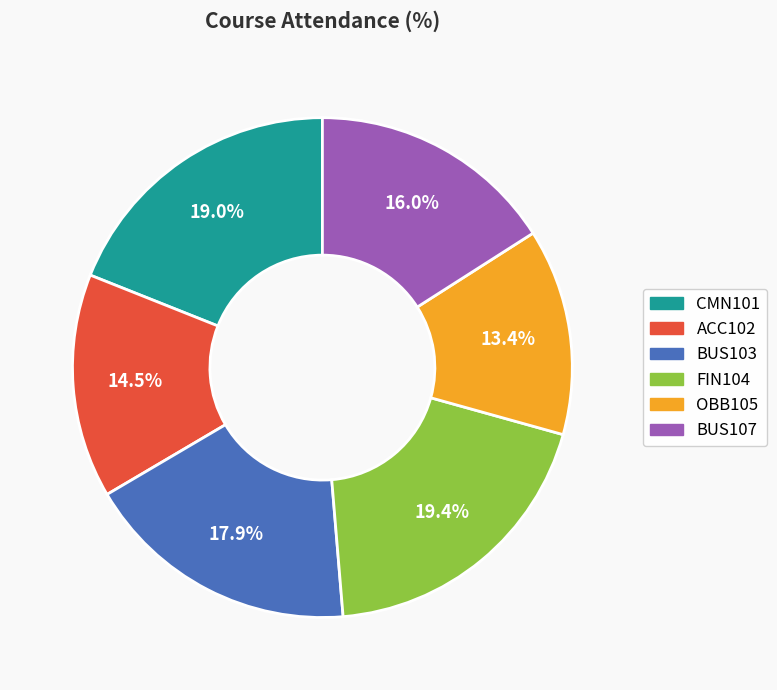

Between BUS103 and ACC102, which is larger?

BUS103